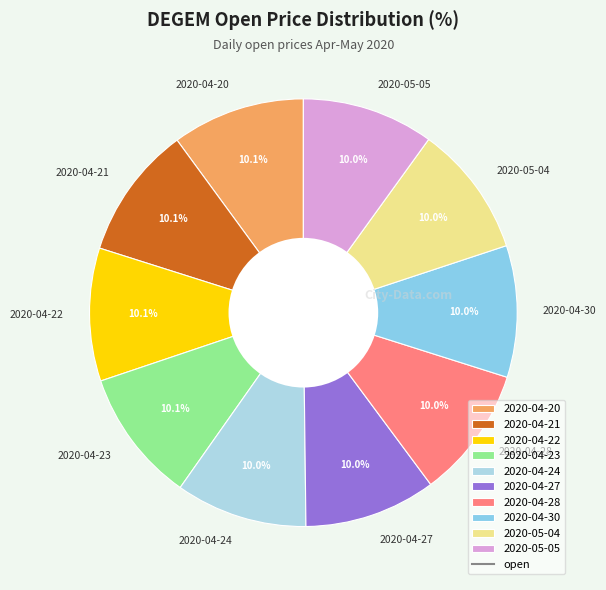

How many segments does this pie chart have?

10